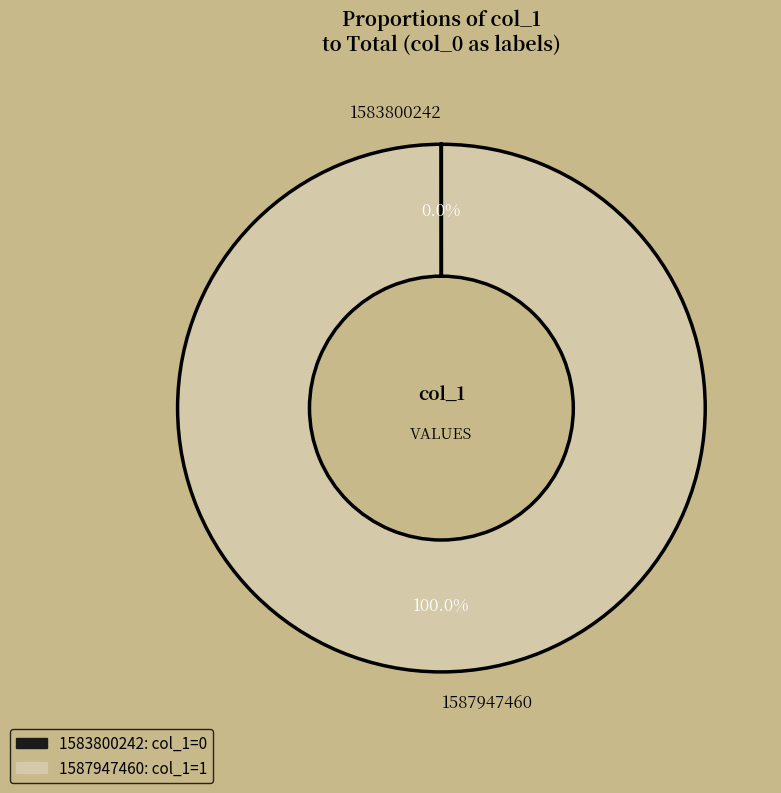

Is it true that 1587947460 is 92% of the pie?

False